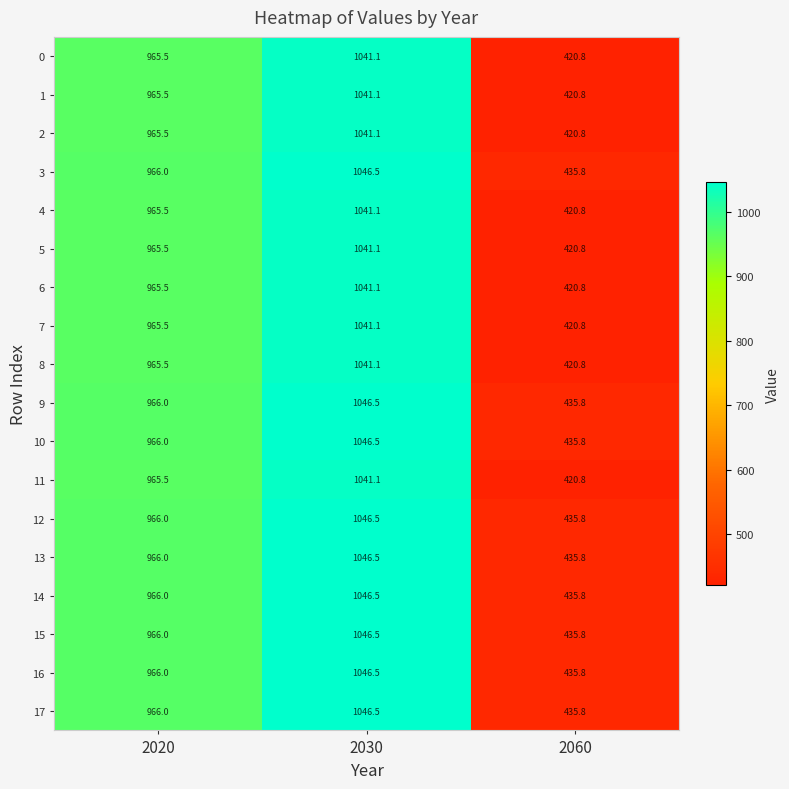

What is the difference between the highest and lowest values at 2060?

15.0